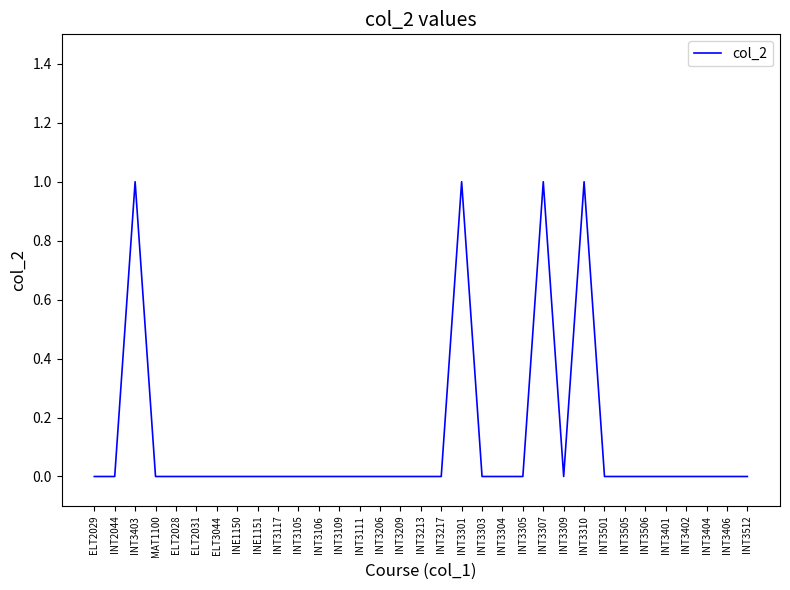

True or false: the data shows 1 at INT3301.

True